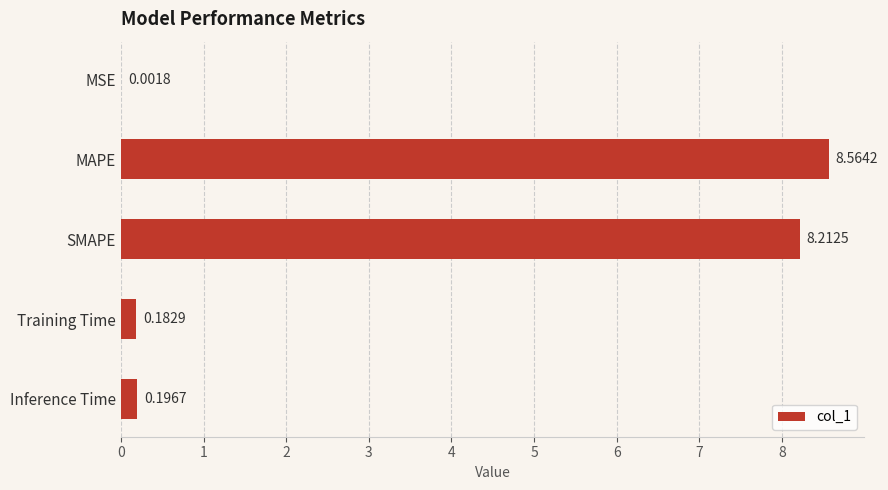

What is the change in value from MAPE to Training Time?

-8.4